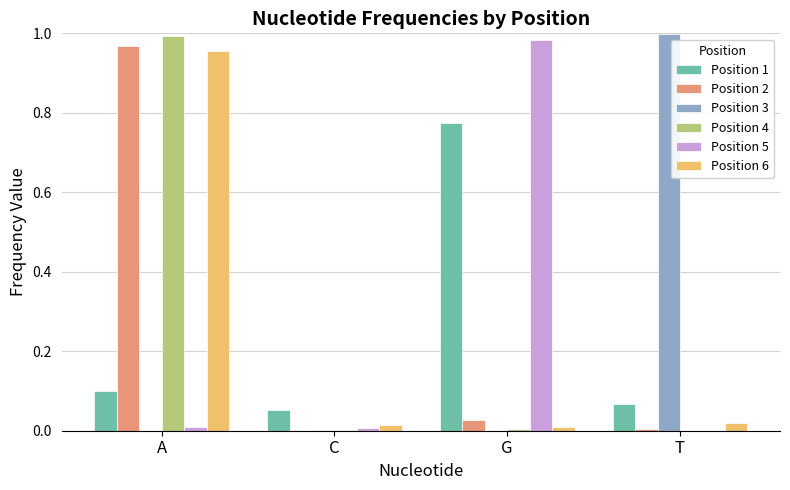

At which category is the sum across all series the highest?

A